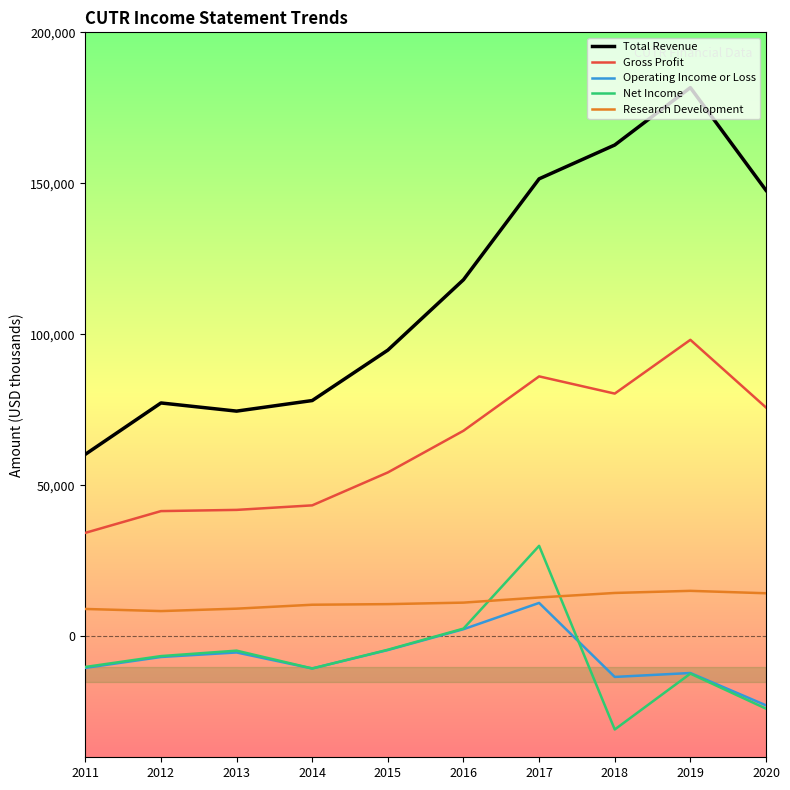

Which series has the widest spread of values?

Total Revenue